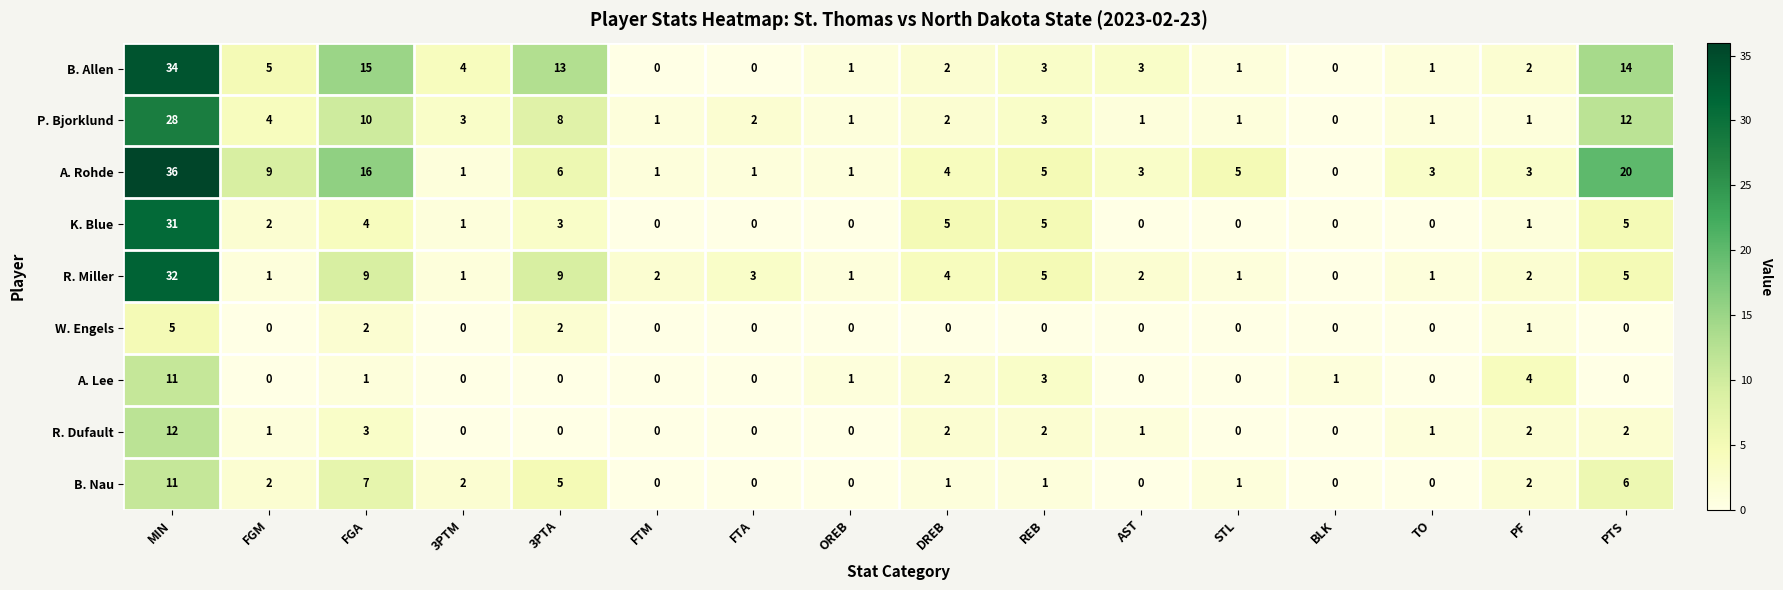

The value of B. Allen at DREB is 3. True or false?

False